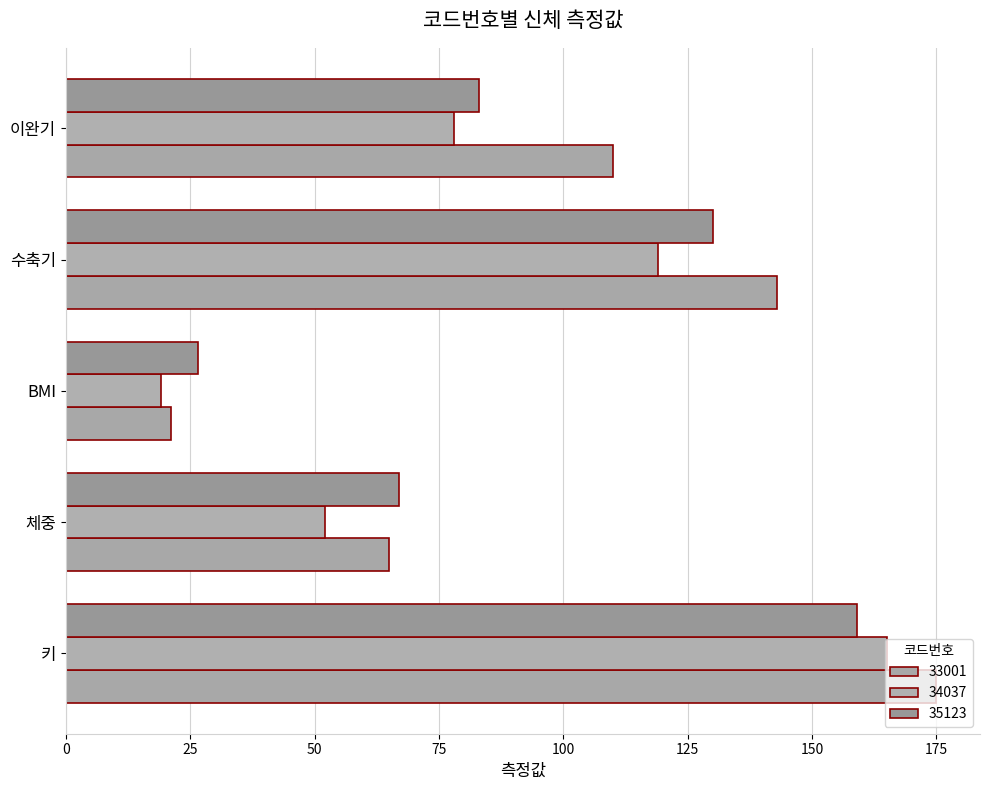

How many data points in 35123 are less than 83?

2